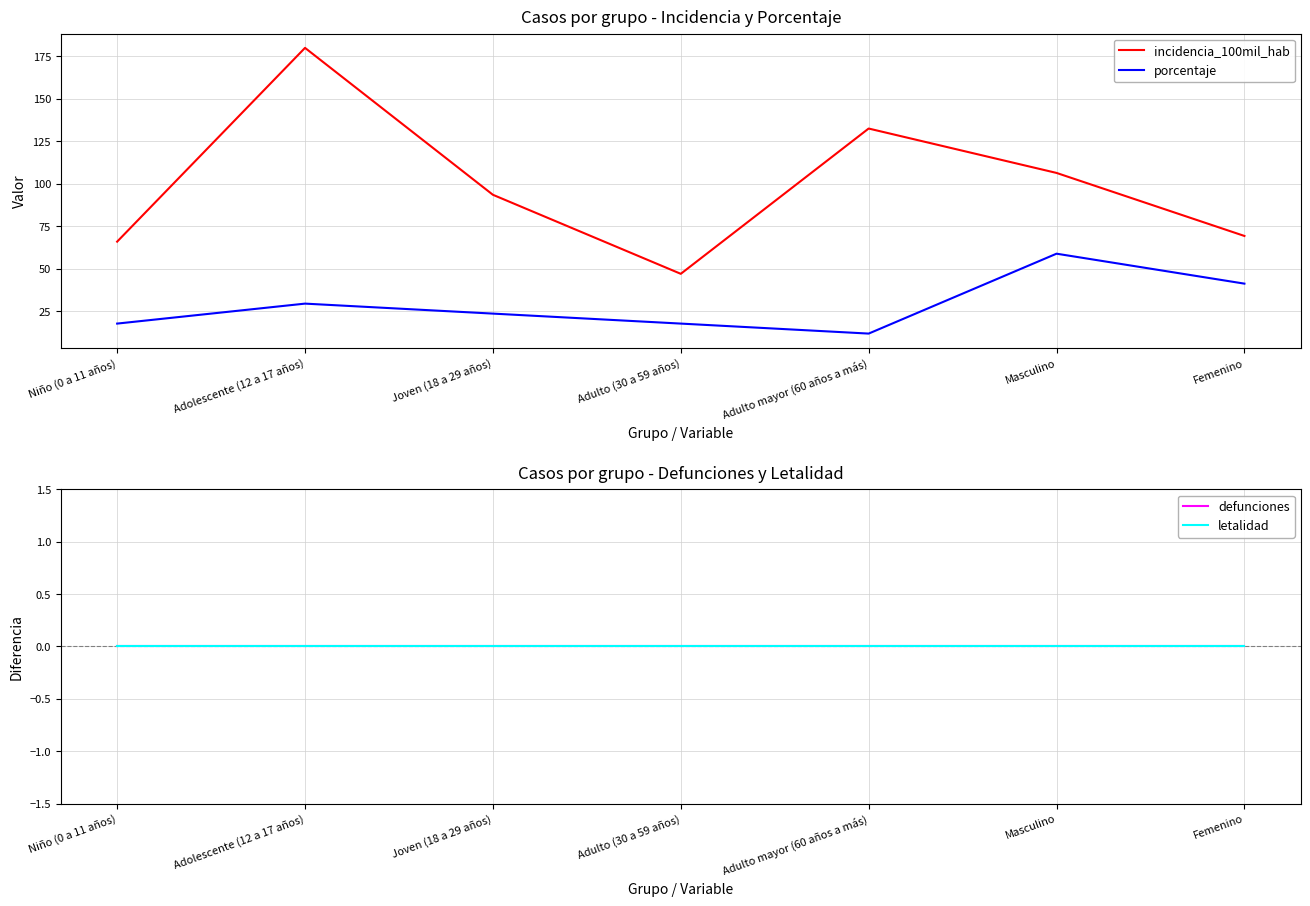

How many data points in porcentaje are less than 23?

3